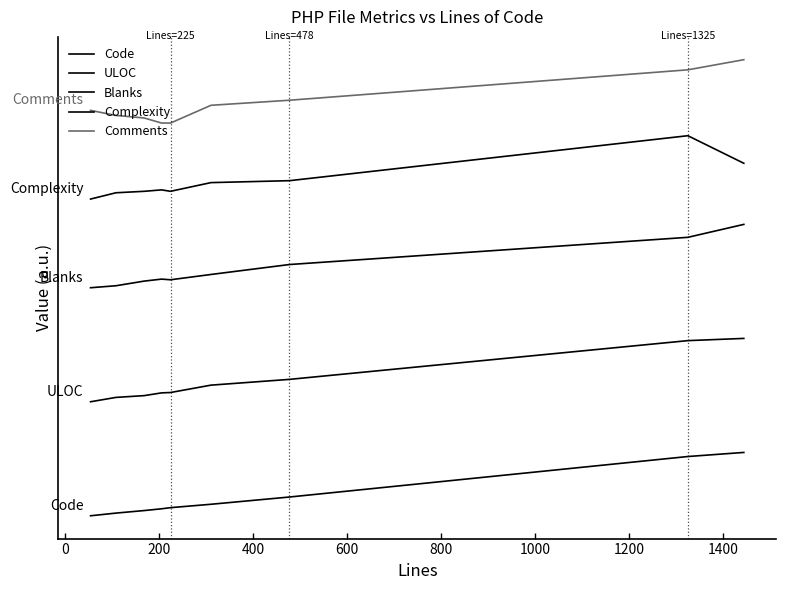

Which series has the largest range (max minus min)?

Code